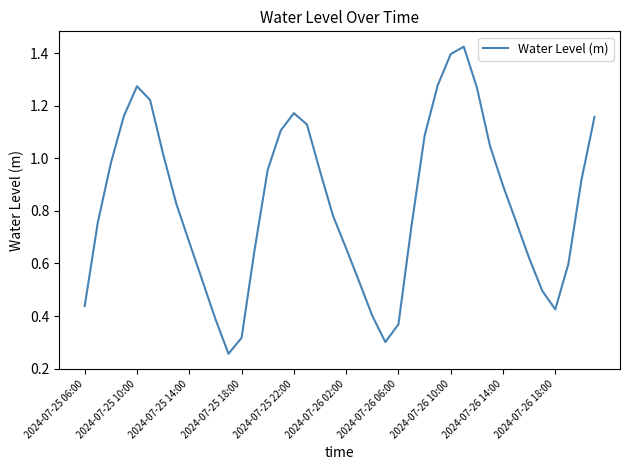

Is this an area chart (filled region under the line)?

No